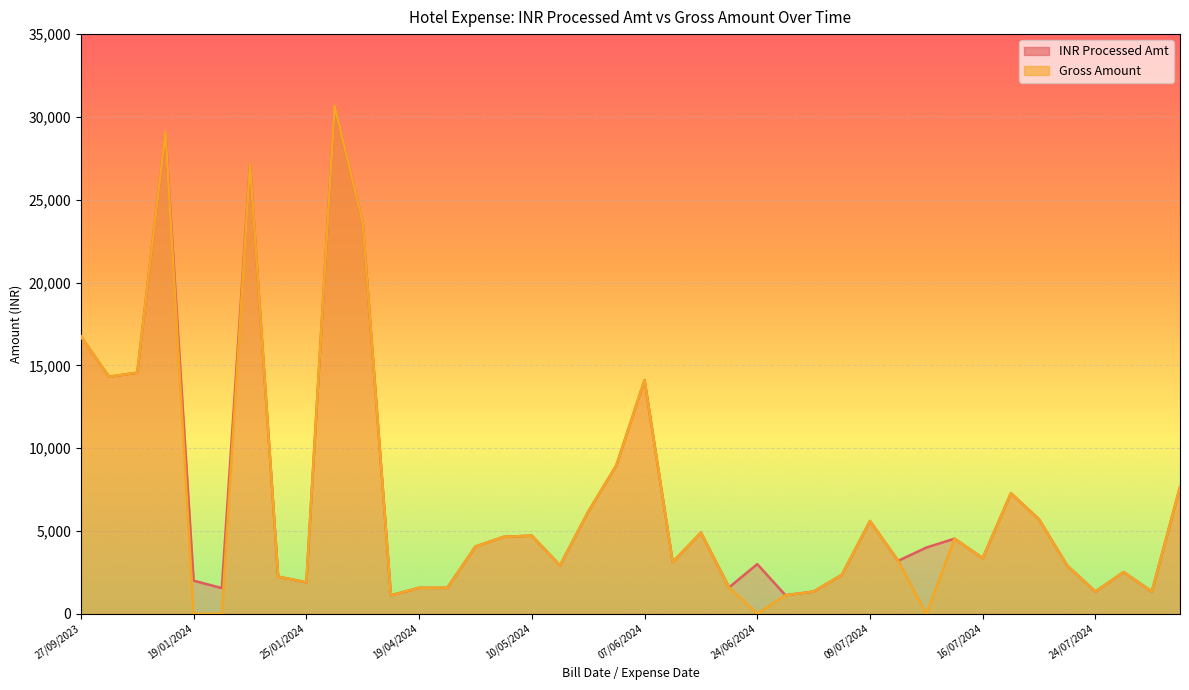

Which category has the highest value in the INR Processed Amt series?

22/03/2024